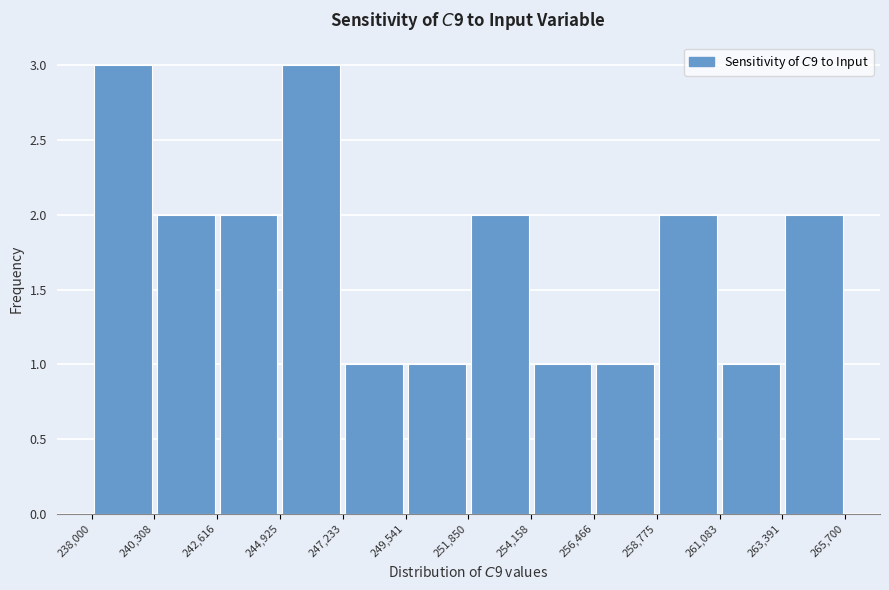

Reading left to right, list every bar in this chart as the range it spans on the x-axis followed by its height. The values are not printed on the chart, so give them approximately, as read against the axis.

238,000 to 240,308: 3
240,308 to 242,616: 2
242,616 to 244,925: 2
244,925 to 247,233: 3
247,233 to 249,541: 1
249,541 to 251,850: 1
251,850 to 254,158: 2
254,158 to 256,466: 1
256,466 to 258,775: 1
258,775 to 261,083: 2
261,083 to 263,391: 1
263,391 to 265,700: 2